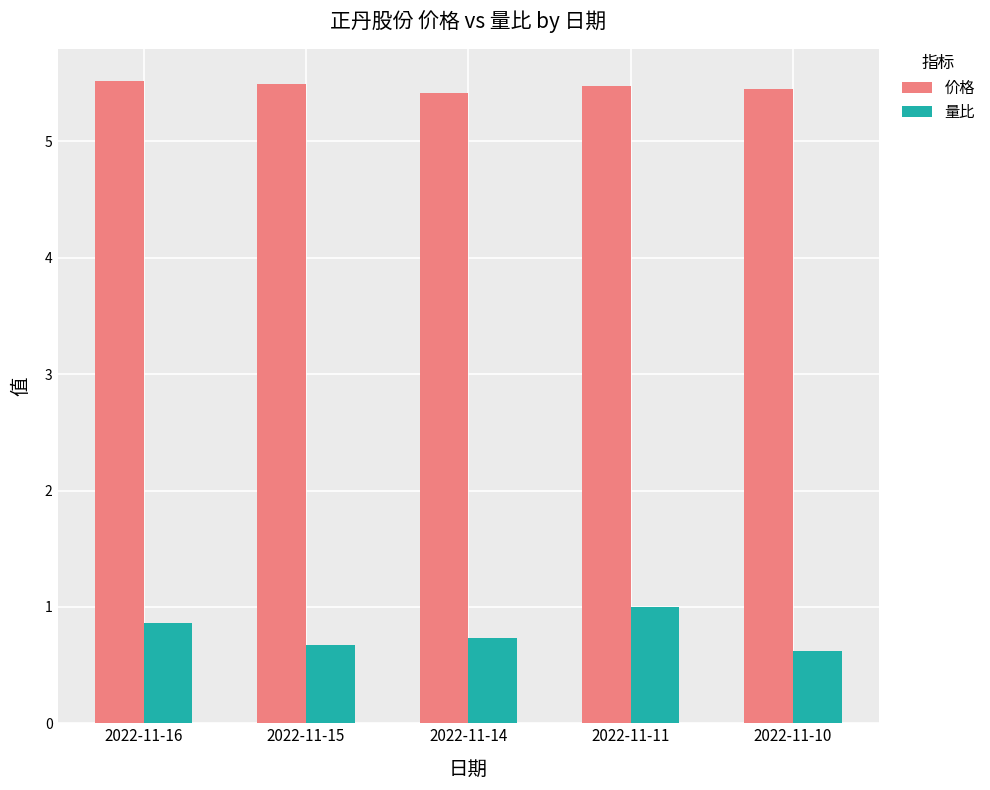

Rank the series by their average value, from lowest to highest.

量比, 价格